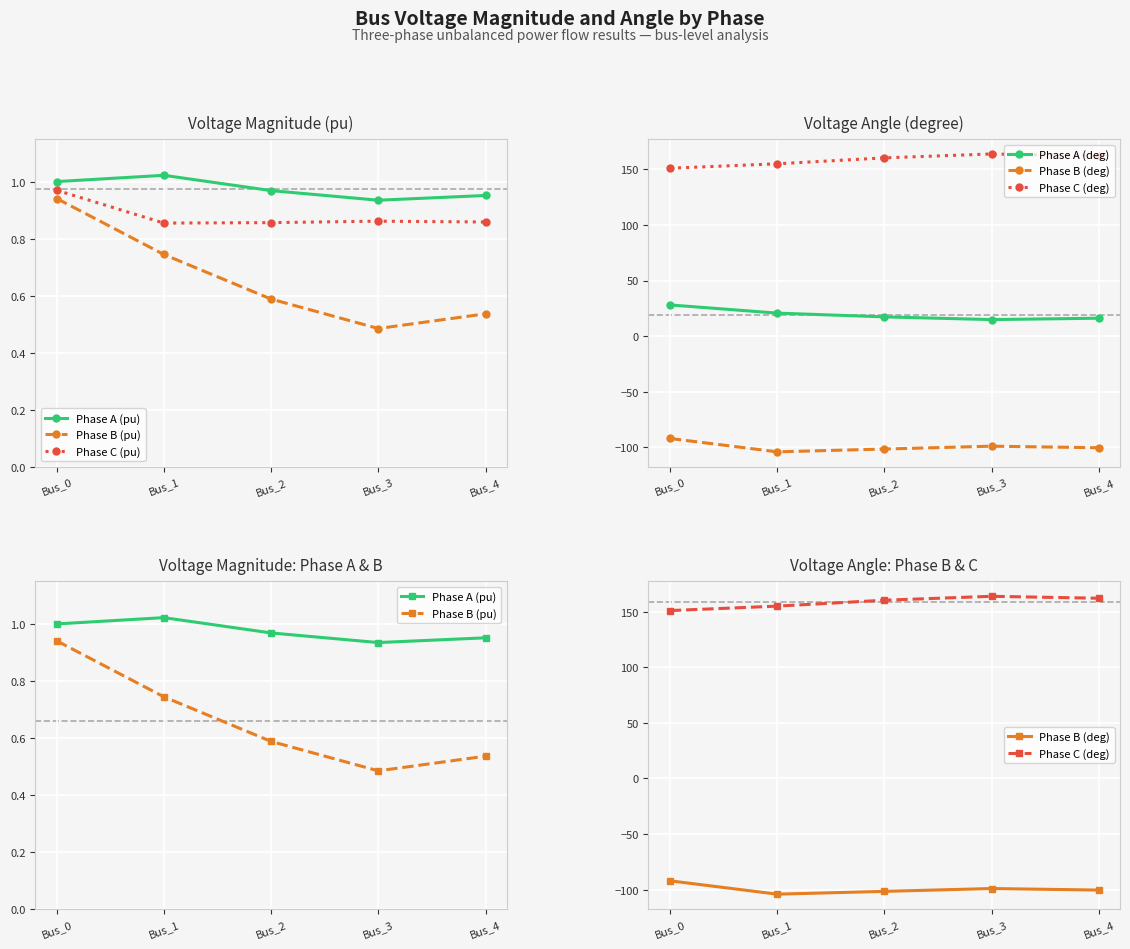

What are all the series names shown in the legend?

Phase A (pu), Phase B (pu), Phase C (pu), Phase A (deg), Phase B (deg), Phase C (deg)